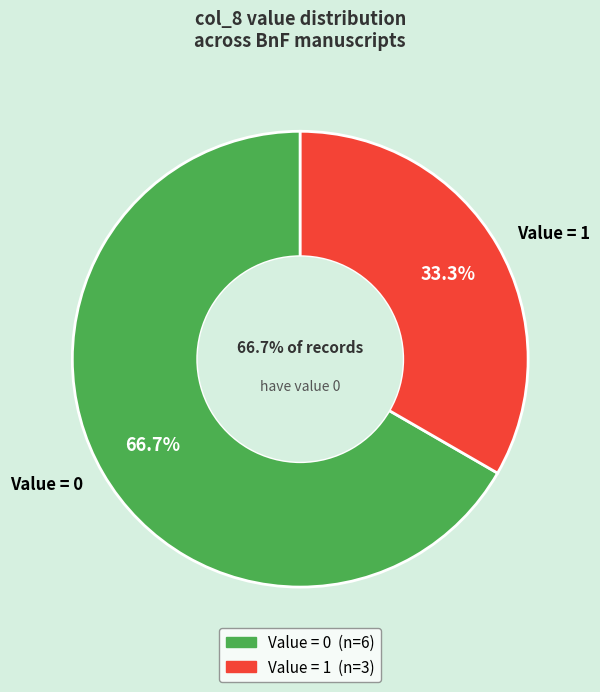

Is there any slice that represents more than half of the pie?

No